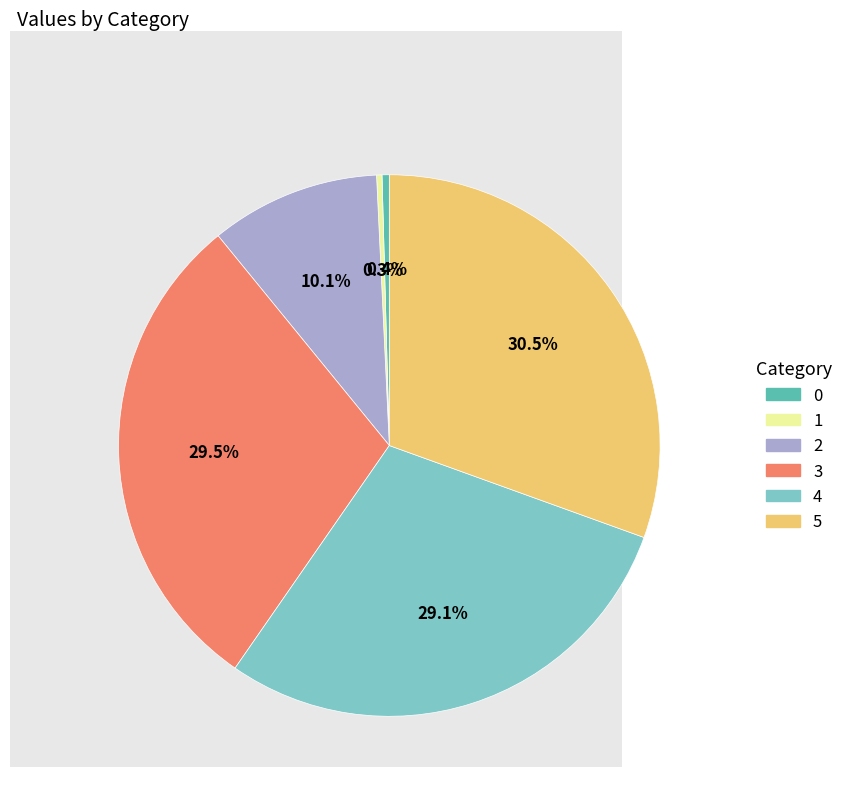

Which category has the biggest portion of the pie?

5